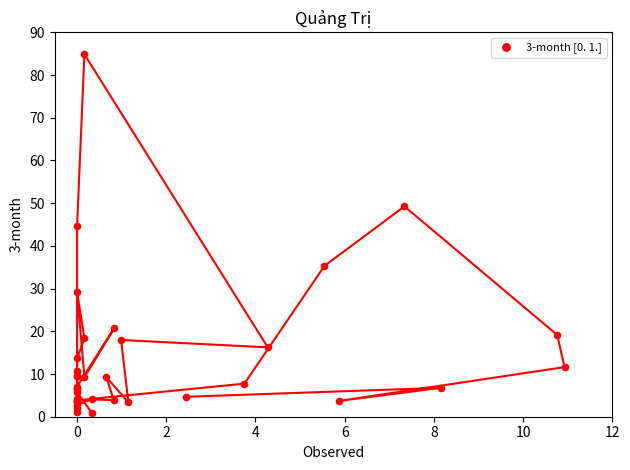

What Y value in the scatter plot is closest to 42?

44.6